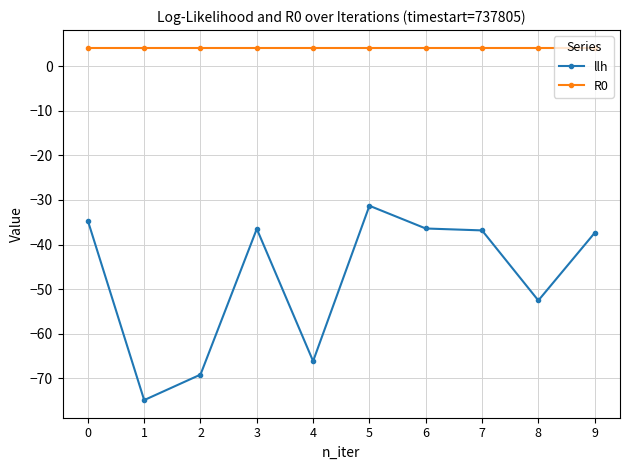

How many lines are shown in the chart?

2